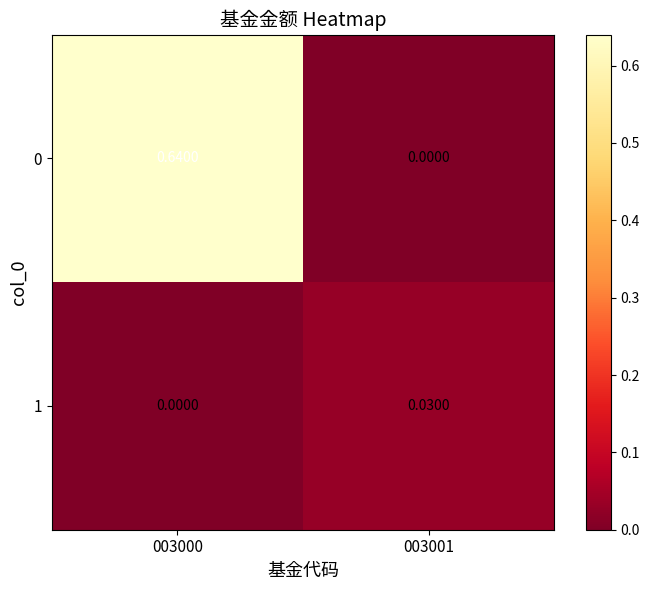

How many values in 1 are above zero?

1